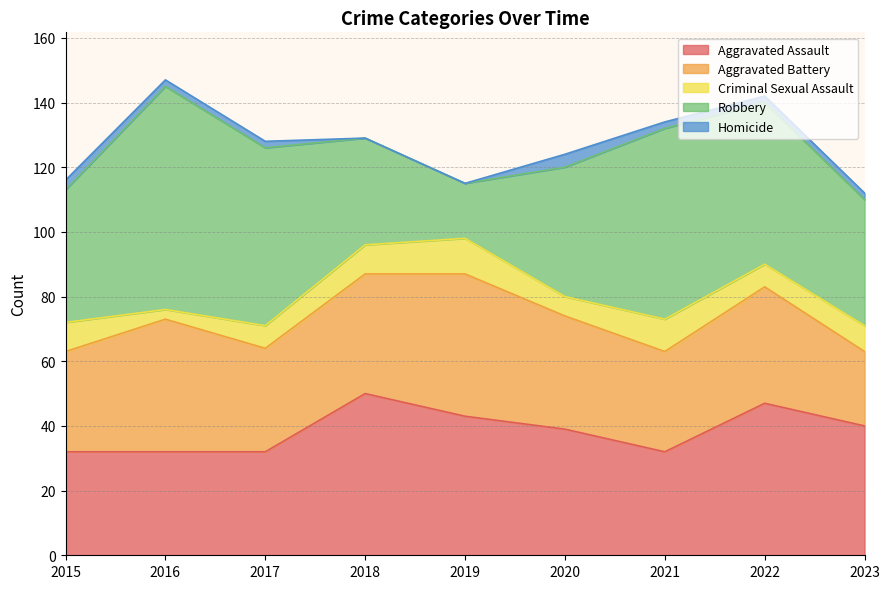

Rank the series at 2023 from highest to lowest value.

Aggravated Assault, Robbery, Aggravated Battery, Criminal Sexual Assault, Homicide